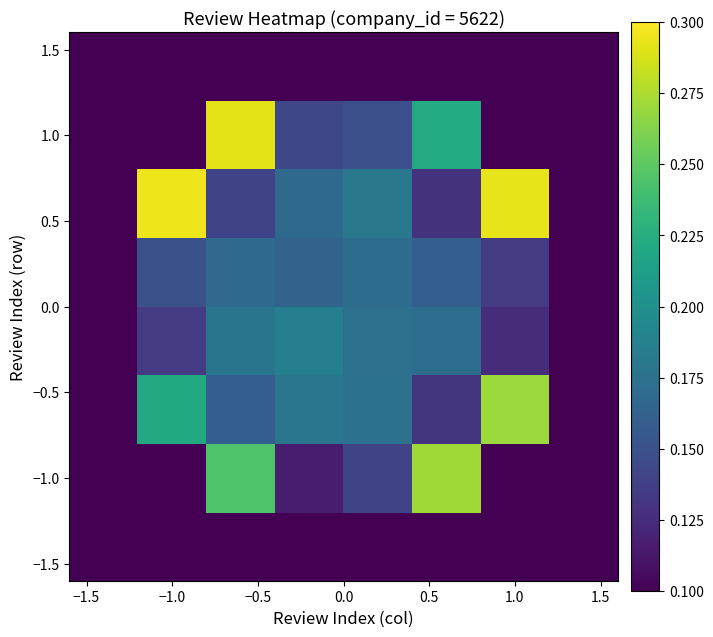

What is the minimum value shown in the chart?

0.1